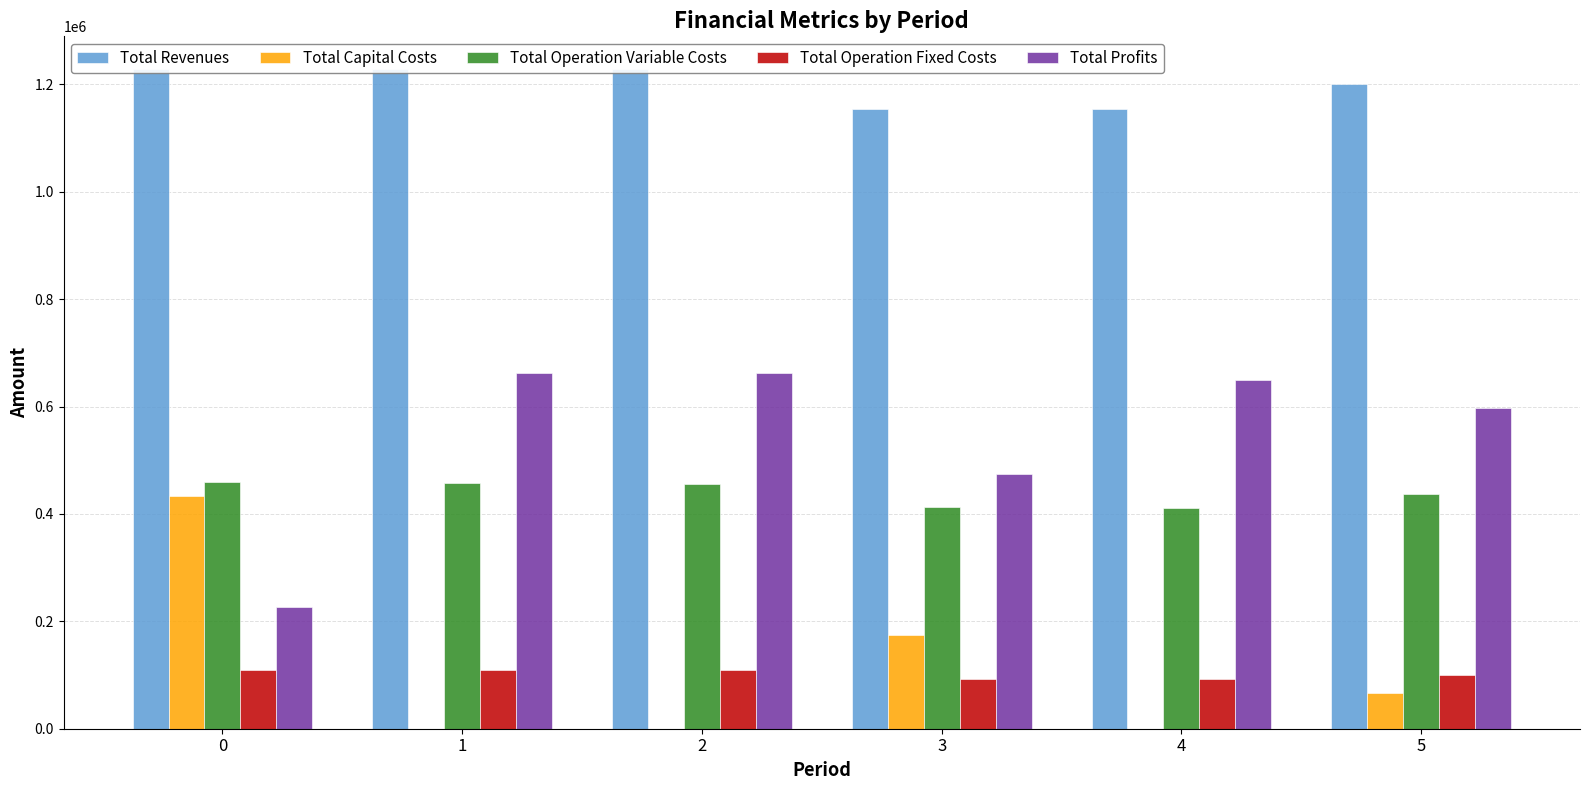

How many groups of bars are there?

6